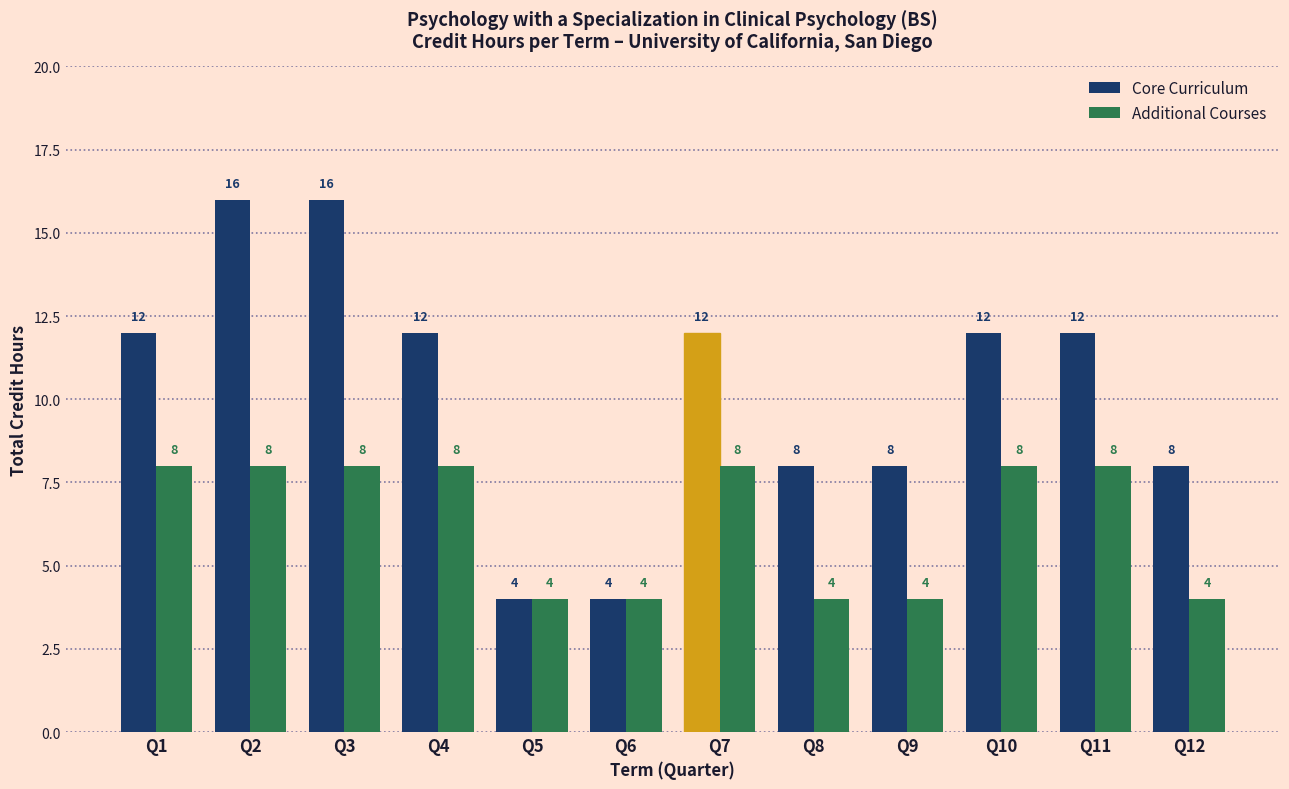

What is the difference between the highest and lowest values at Q4?

4